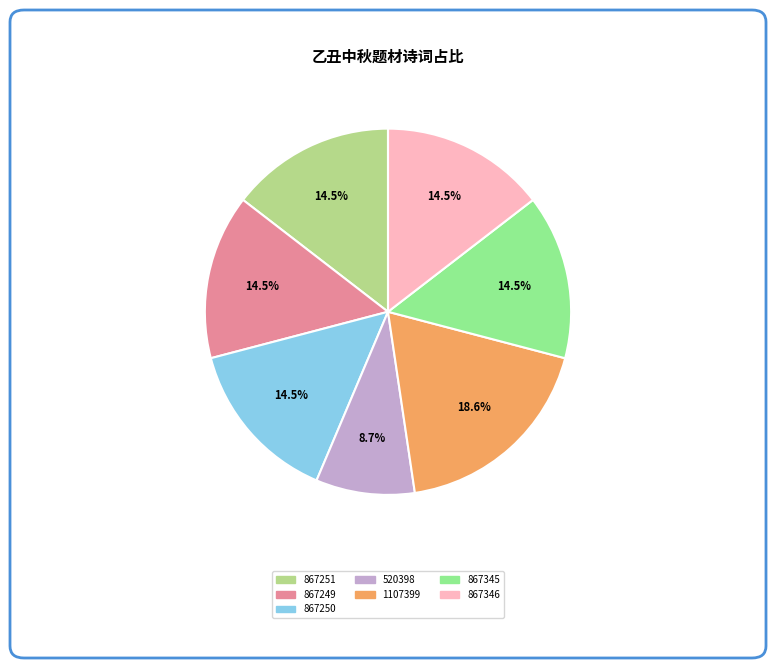

Which has a higher value, 520398 or 867250?

867250